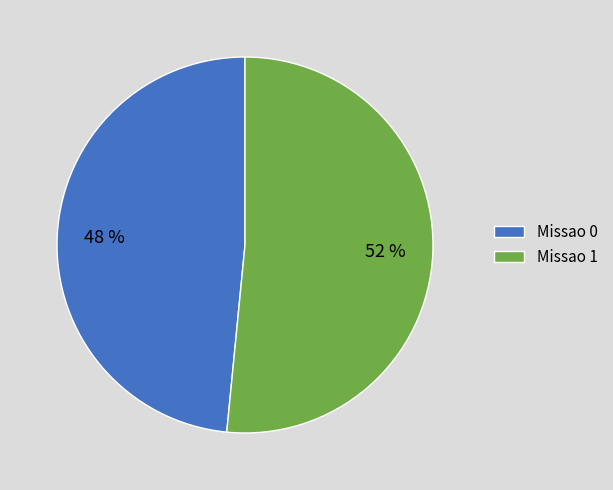

Is the sum of Missao 1 and Missao 0 greater than half?

Yes